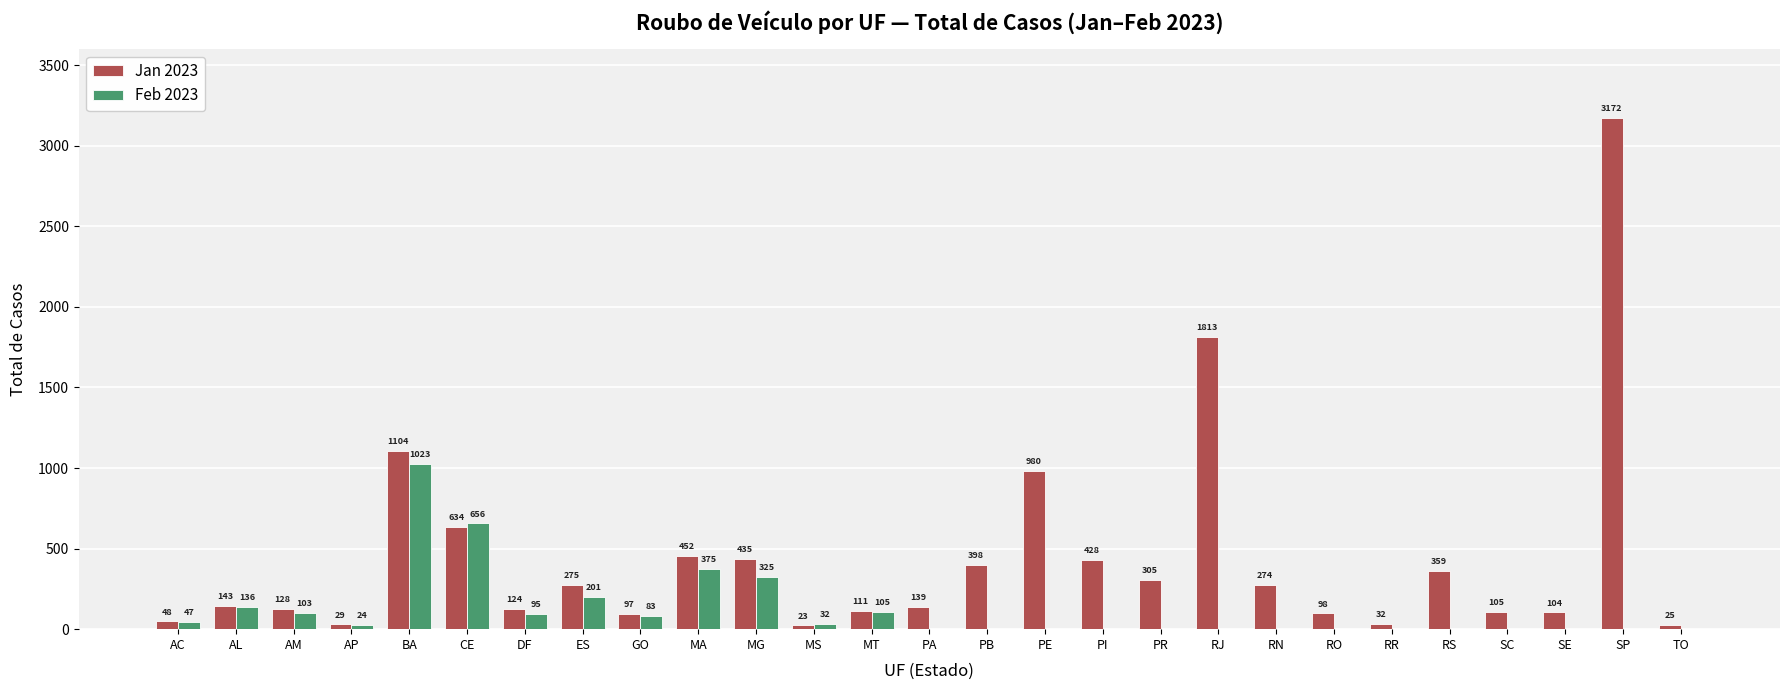

What is the sum of all Jan 2023 values?

11835